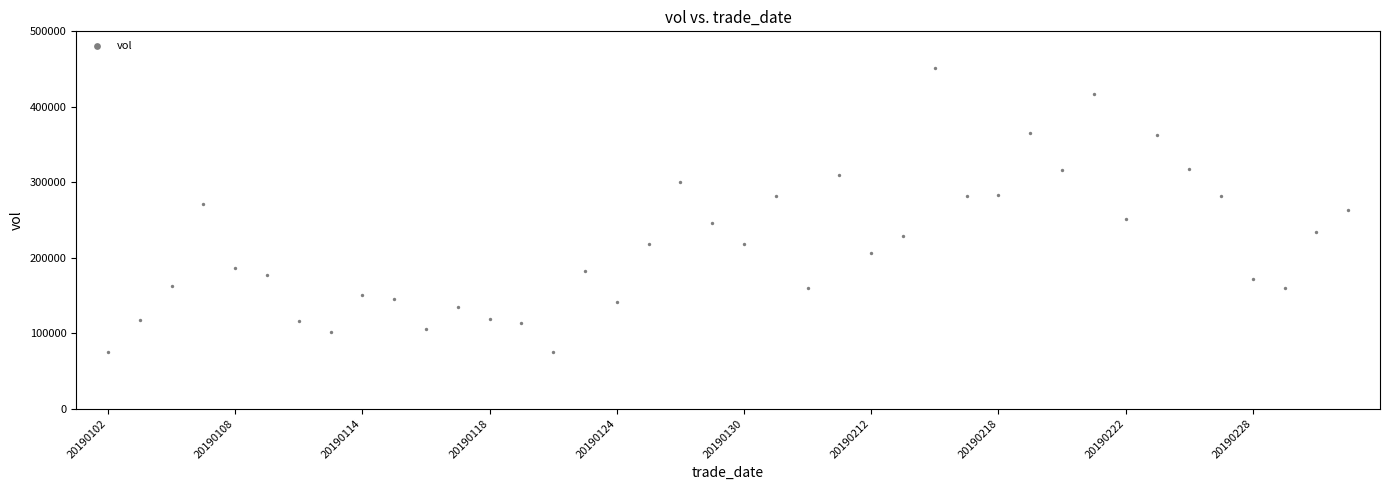

What is the range of Y values (max minus min)?

376677.6